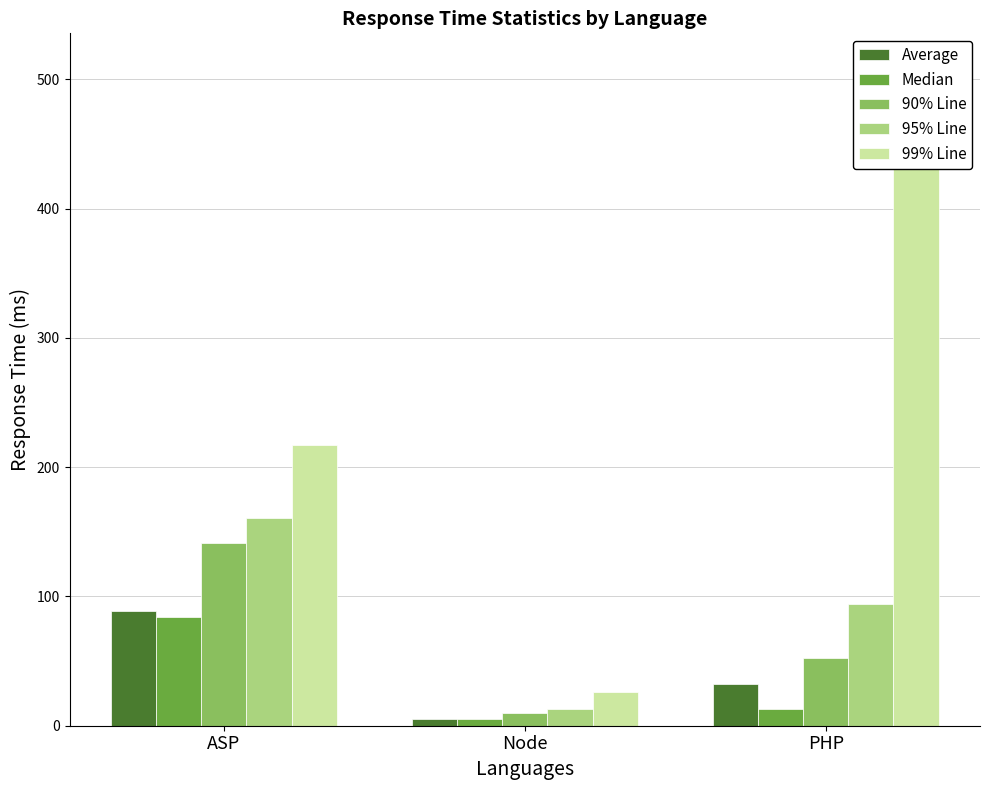

At how many categories does at least one series exceed 302?

1